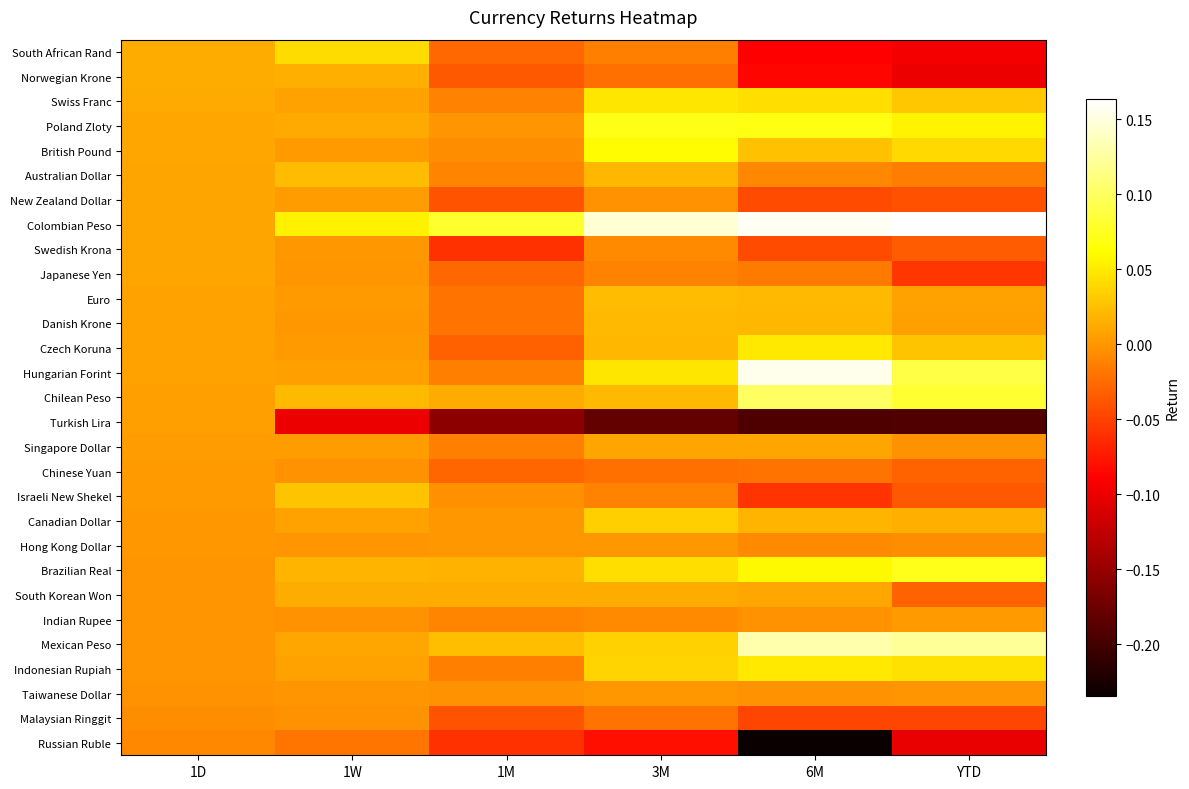

What is the total value across all series at 6M?

0.1